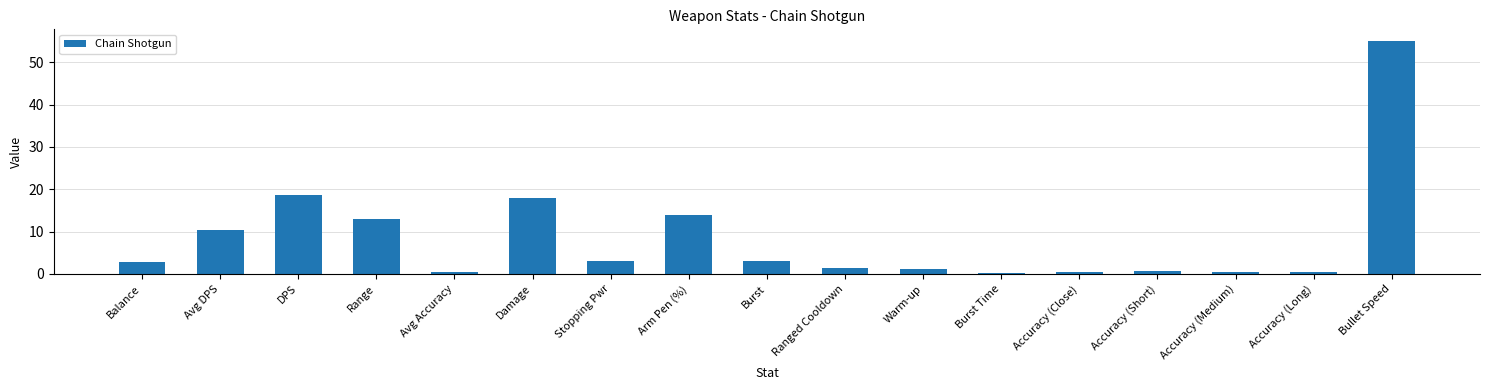

What is the sum of all values?

143.2